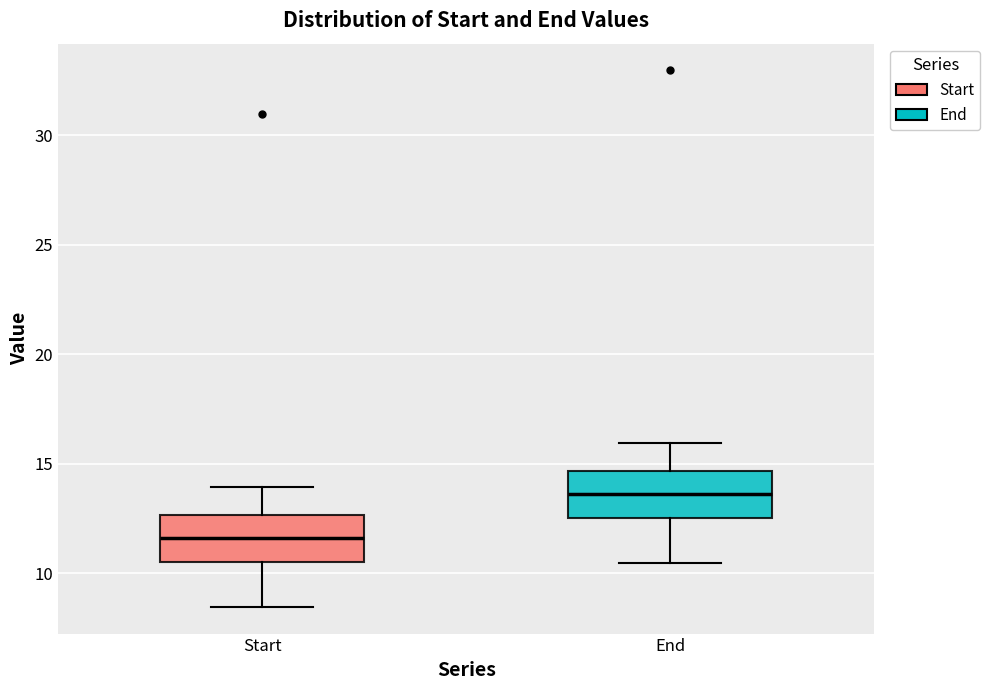

Reading left to right, read every box against the y-axis: the position of its median line, the range the box covers, and the ends of its whiskers. The values are not printed on the chart, so give them approximately, as read against the axis.

Start: median 11.5, box 10.5 to 12.5, whiskers 8.5 to 14.0
End: median 13.5, box 12.5 to 14.5, whiskers 10.5 to 16.0